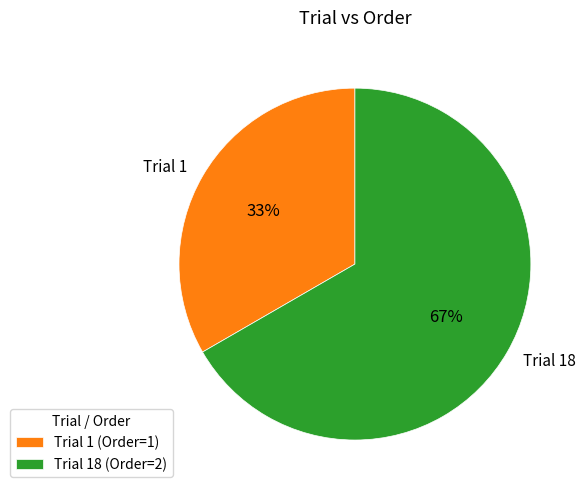

To the nearest percent, what percentage of the pie is Trial 1?

33%